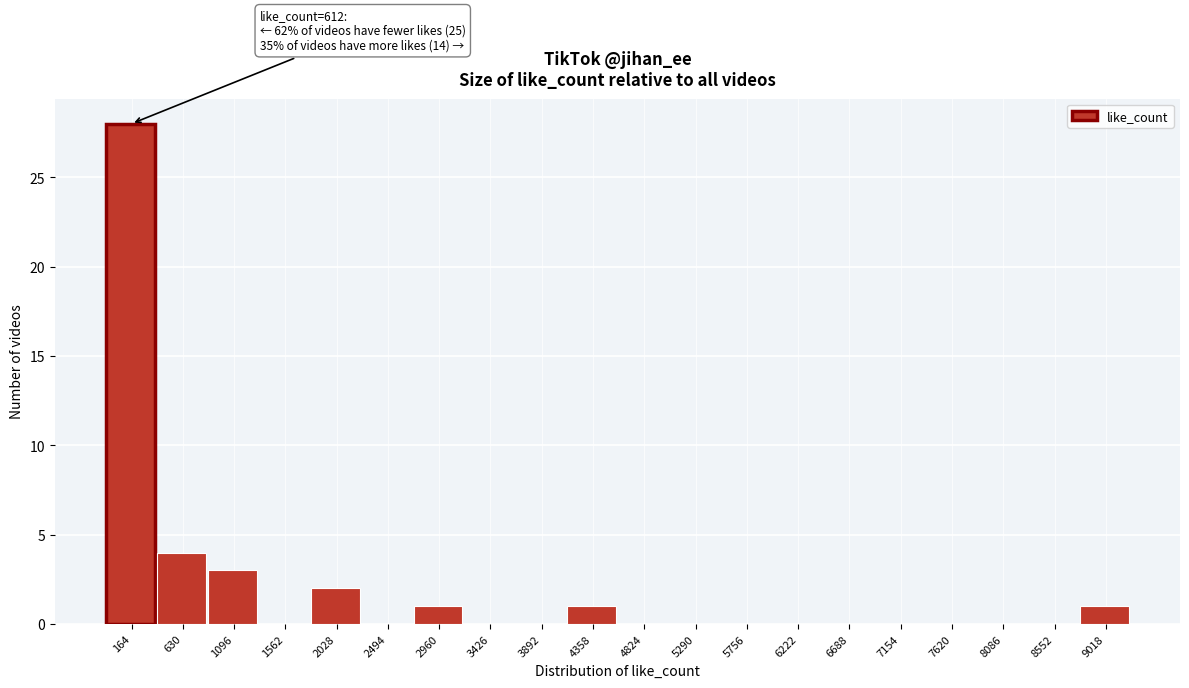

Reading right to left, transcribe all the data shown in this chart.

9018=1	8552=0	8086=0	7620=0	7154=0	6688=0	6222=0	5756=0	5290=0	4824=0	4358=1	3892=0	3426=0	2960=1	2494=0	2028=2	1562=0	1096=3	630=4	164=28